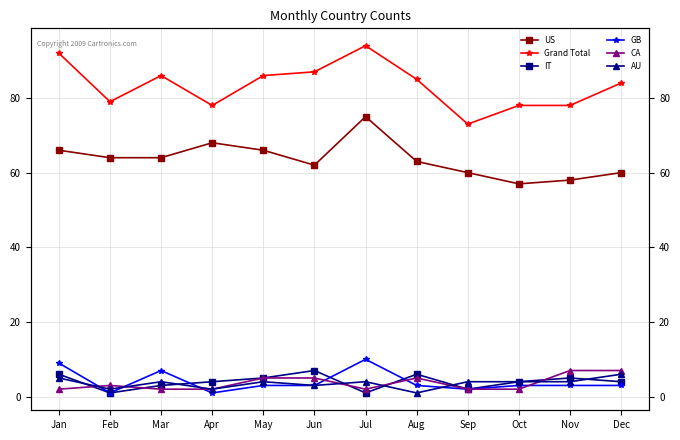

What is the approximate value of Grand Total at Mar, to the nearest 10?

90